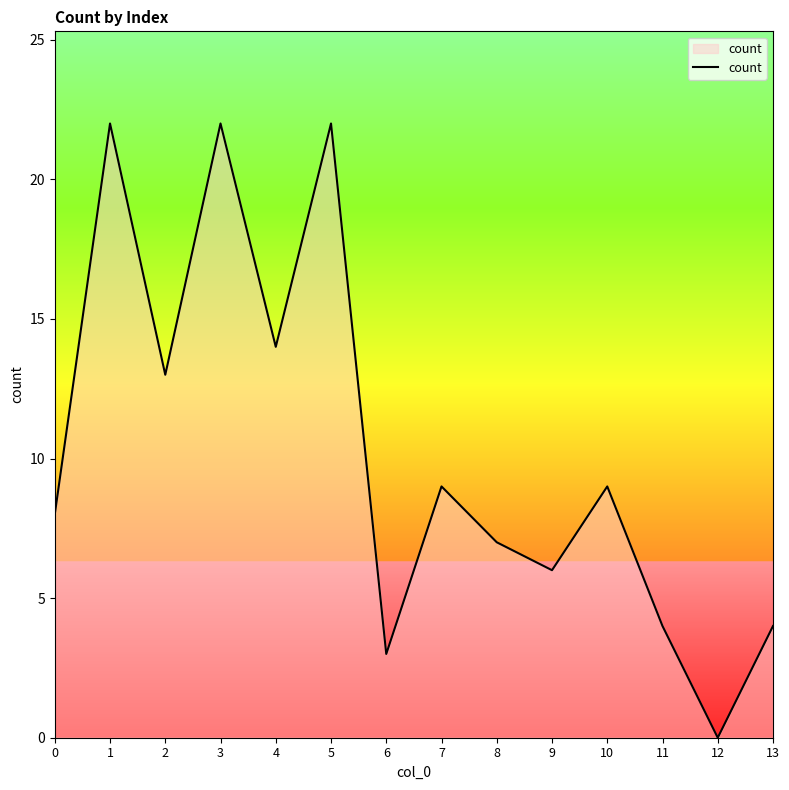

True or false: there are more than 1 points higher than both neighbors.

True